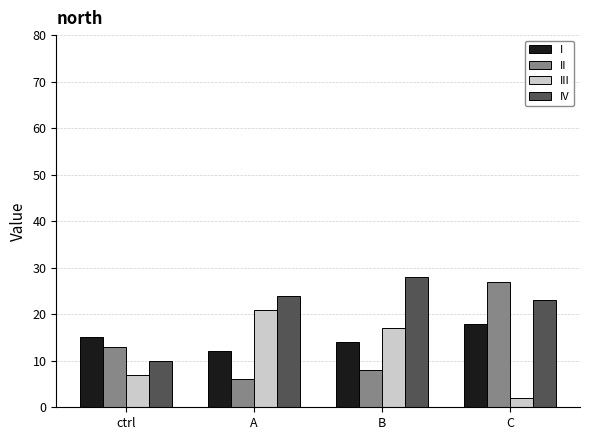

What is the minimum value shown in the chart?

2